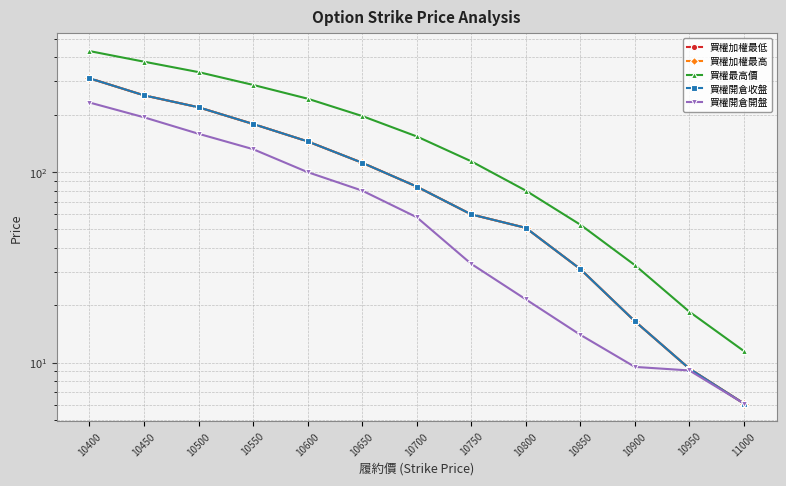

Rank the series by their maximum value, from lowest to highest.

買權開倉開盤, 買權加權最低, 買權加權最高, 買權開倉收盤, 買權最高價